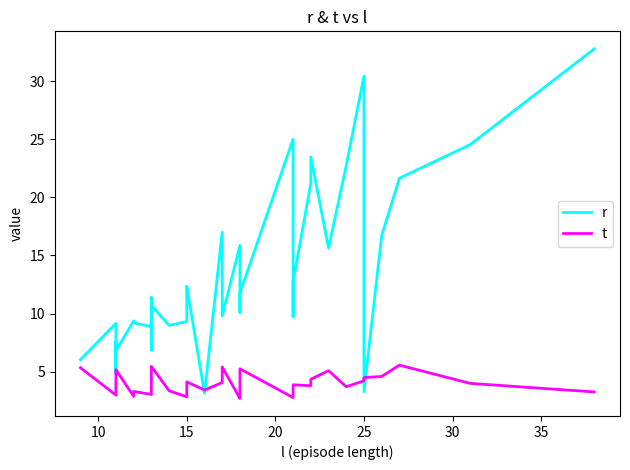

After their last crossing, which series has the higher values: r or t?

r